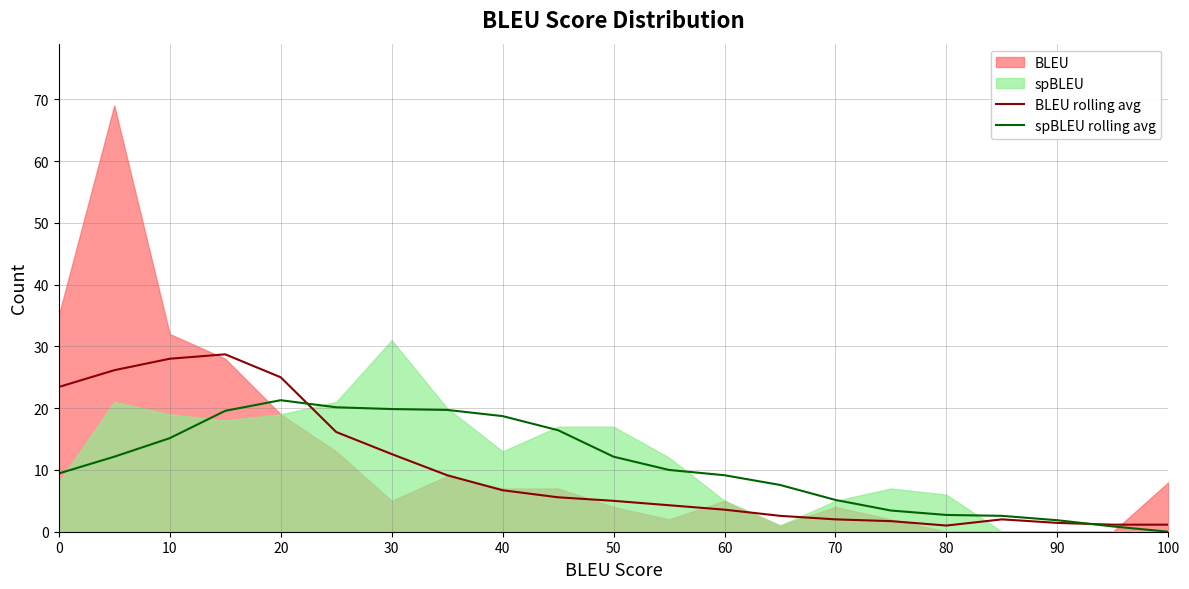

At how many categories does at least one series exceed 4?

15